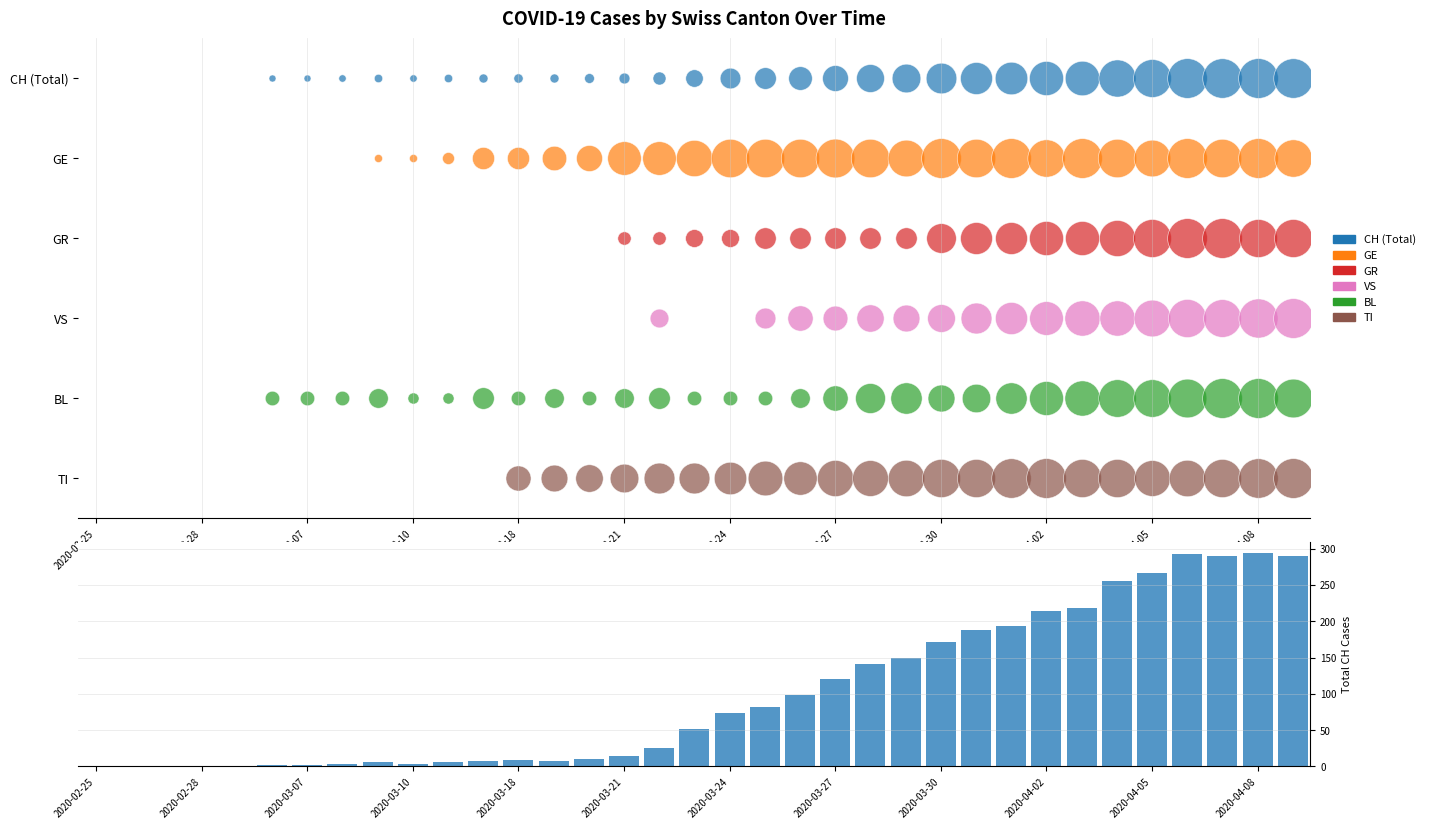

What is the change in value from 19 to 31?

+211